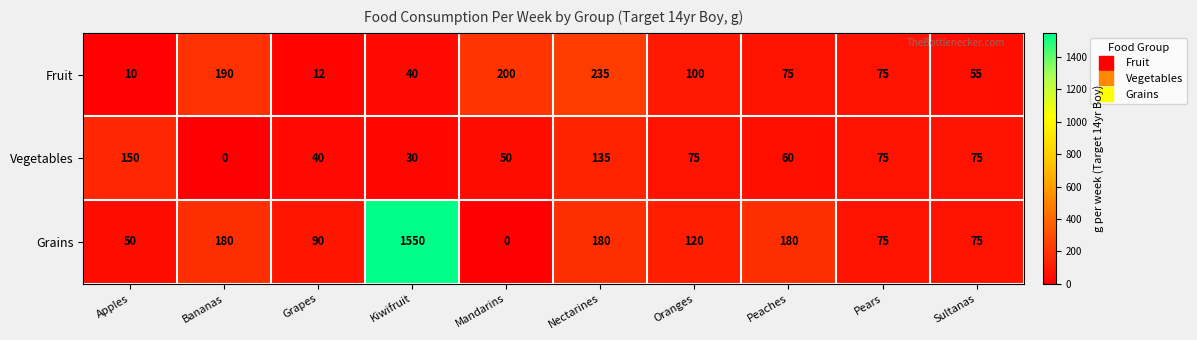

What is the difference between the highest and lowest values at Kiwifruit?

1520